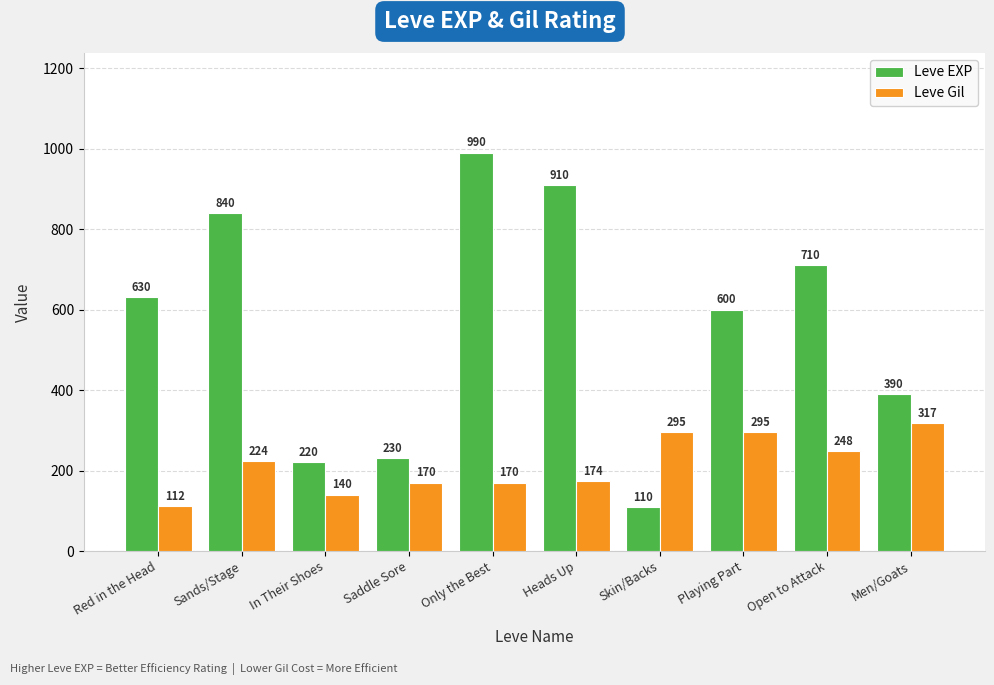

Which series has the largest total across all categories?

Leve EXP